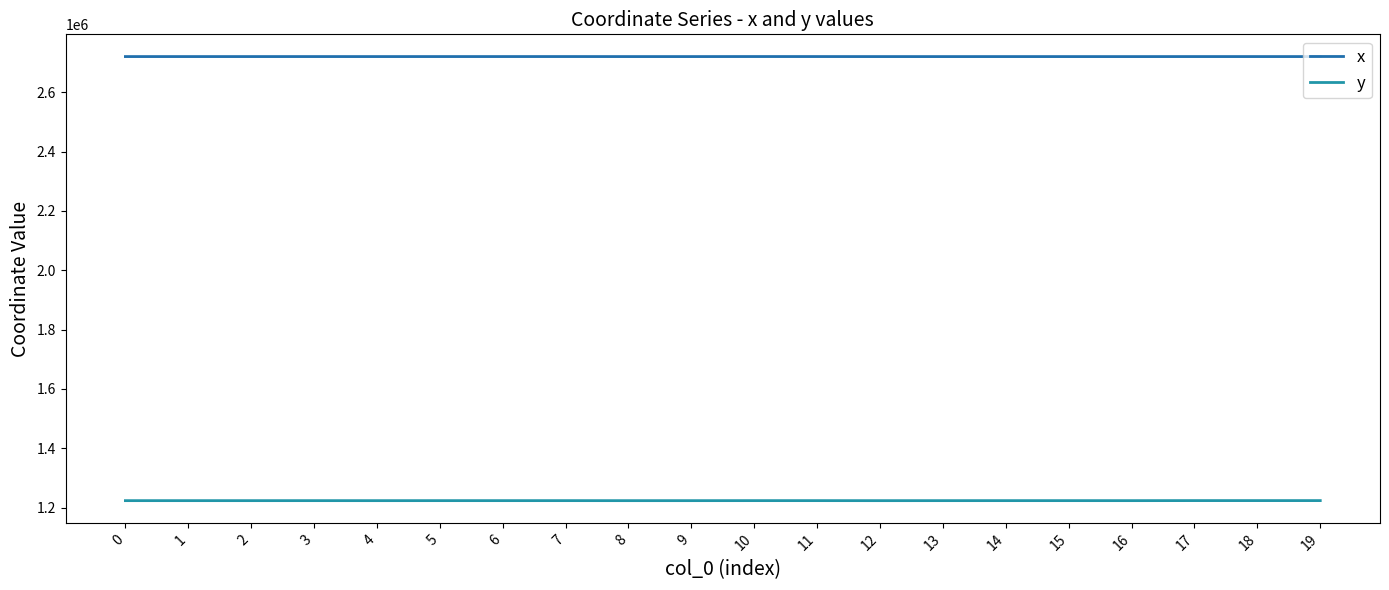

True or false: x and y intersect in this chart.

False